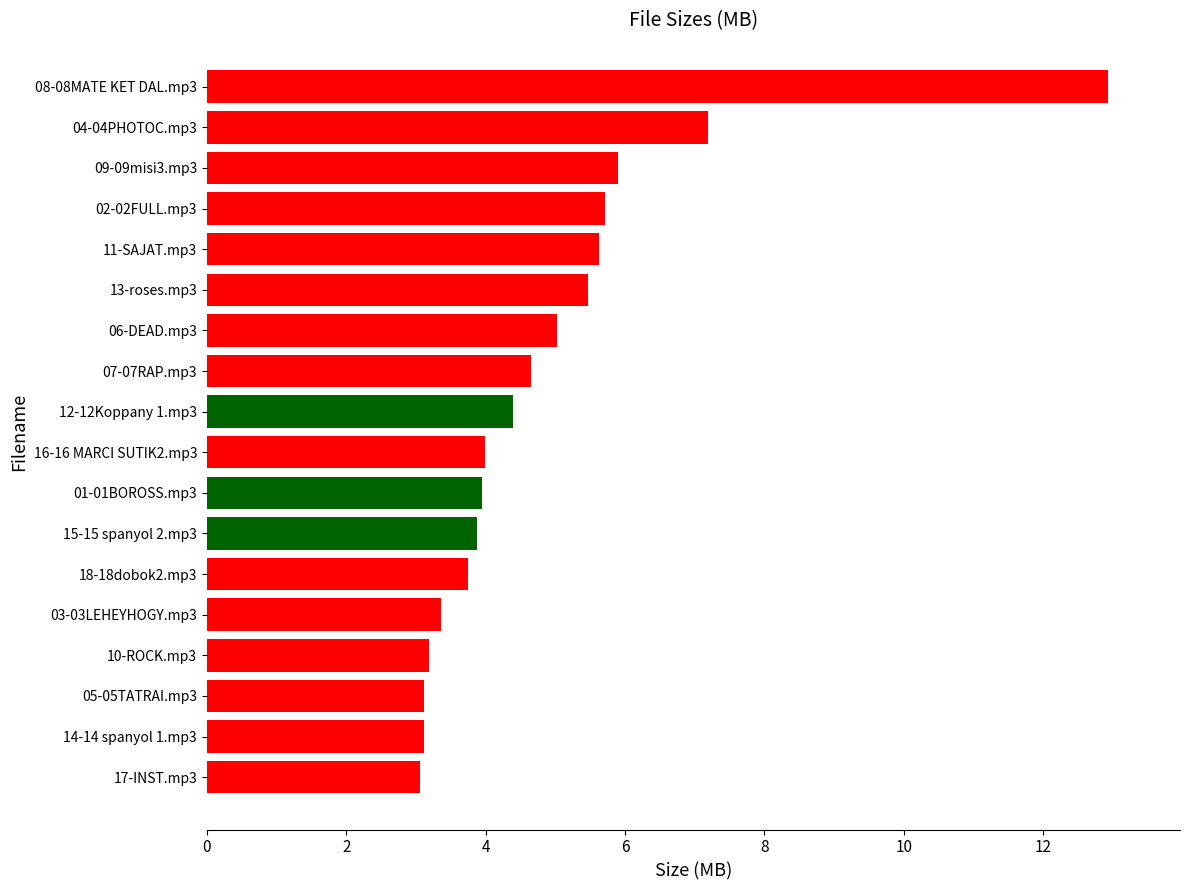

What is the average value?

4.9